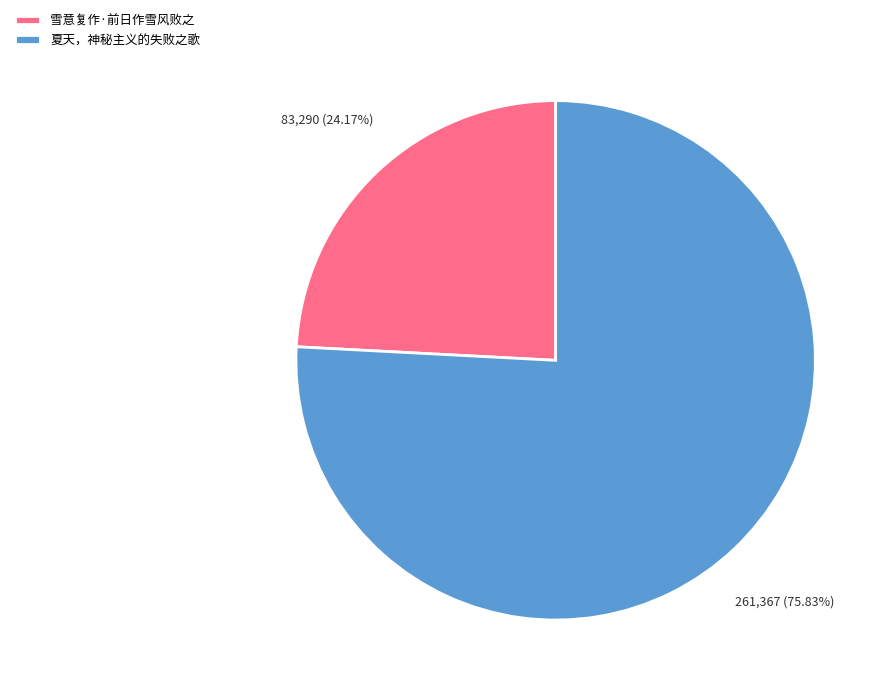

Is there any slice that represents more than half of the pie?

Yes